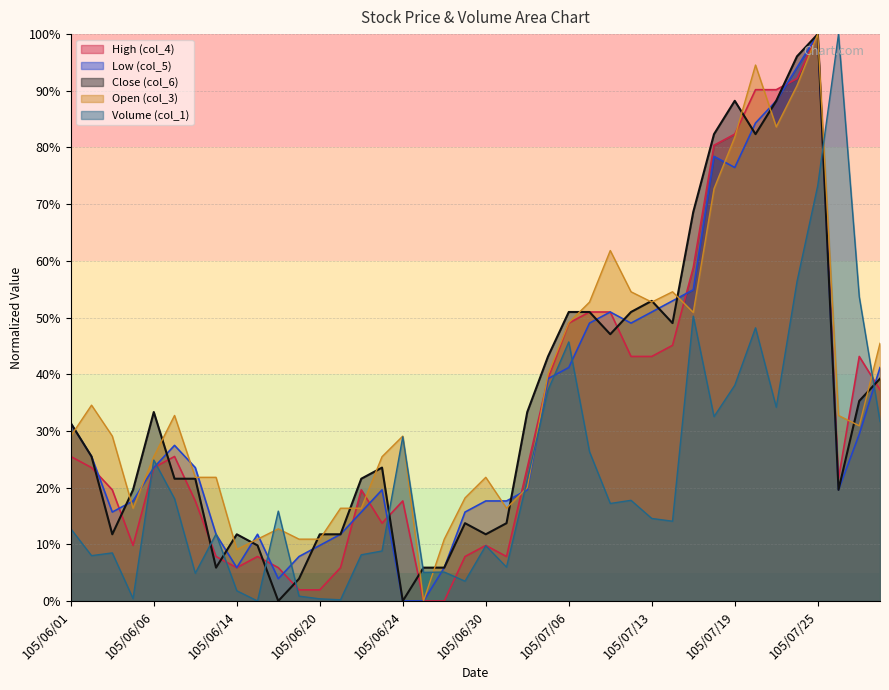

Reading right to left, transcribe all the data shown in this chart.

Volume (col_1): 31.7	53.7	100.0	73.3	56.4	34.2	48.2	38.0	32.5	50.3	14.1	14.6	17.8	17.2	26.3	45.7	37.2	21.3	6.0	9.8	3.5	5.1	5.0	29.0	8.8	8.2	0.2	0.4	0.9	15.9	0.0	1.8	11.8	4.9	18.0	24.9	0.4	8.5	8.0	12.7
Open (col_3): 45.5	30.9	32.7	100.0	90.9	83.6	94.5	81.8	72.7	50.9	54.5	52.7	54.5	61.8	52.7	49.1	40.0	20.0	16.4	21.8	18.2	10.9	0.0	29.1	25.5	16.4	16.4	10.9	10.9	12.7	10.9	9.1	21.8	21.8	32.7	25.5	16.4	29.1	34.5	29.1
High (col_4): 37.3	43.1	21.6	100.0	92.2	90.2	90.2	82.4	80.4	58.8	45.1	43.1	43.1	51.0	51.0	49.0	39.2	23.5	7.8	9.8	7.8	0.0	0.0	17.6	13.7	19.6	5.9	2.0	2.0	5.9	7.8	5.9	7.8	17.6	25.5	23.5	9.8	19.6	23.5	25.5
Low (col_5): 41.2	29.4	19.6	100.0	94.1	88.2	84.3	76.5	78.4	54.9	52.9	51.0	49.0	51.0	49.0	41.2	39.2	19.6	17.6	17.6	15.7	5.9	0.0	0.0	19.6	15.7	11.8	9.8	7.8	3.9	11.8	5.9	11.8	23.5	27.5	23.5	17.6	15.7	25.5	31.4
Close (col_6): 39.2	35.3	19.6	100.0	96.1	88.2	82.4	88.2	82.4	68.6	49.0	52.9	51.0	47.1	51.0	51.0	43.1	33.3	13.7	11.8	13.7	5.9	5.9	0.0	23.5	21.6	11.8	11.8	3.9	0.0	9.8	11.8	5.9	21.6	21.6	33.3	19.6	11.8	25.5	31.4